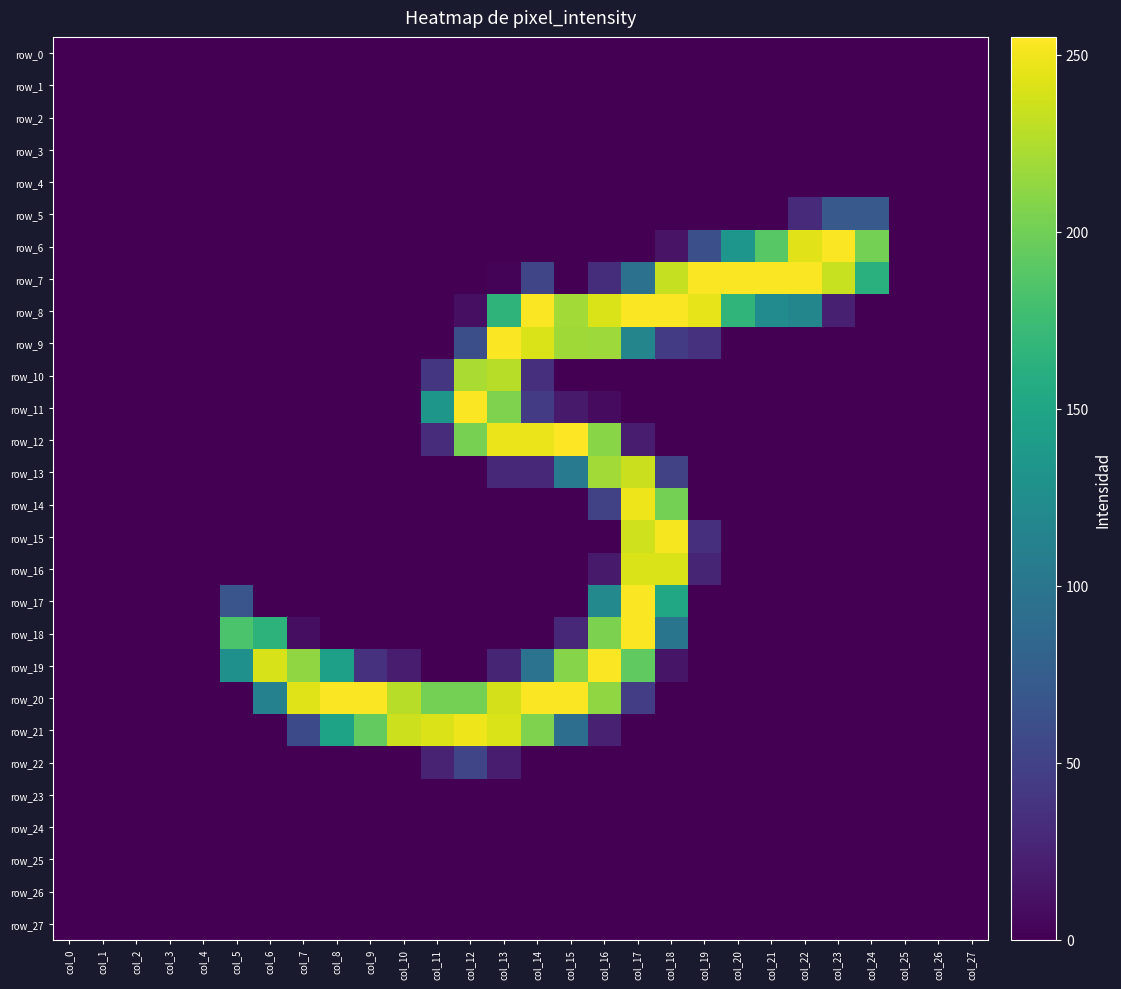

Is it true that row_14 equals -79 at col_9?

False